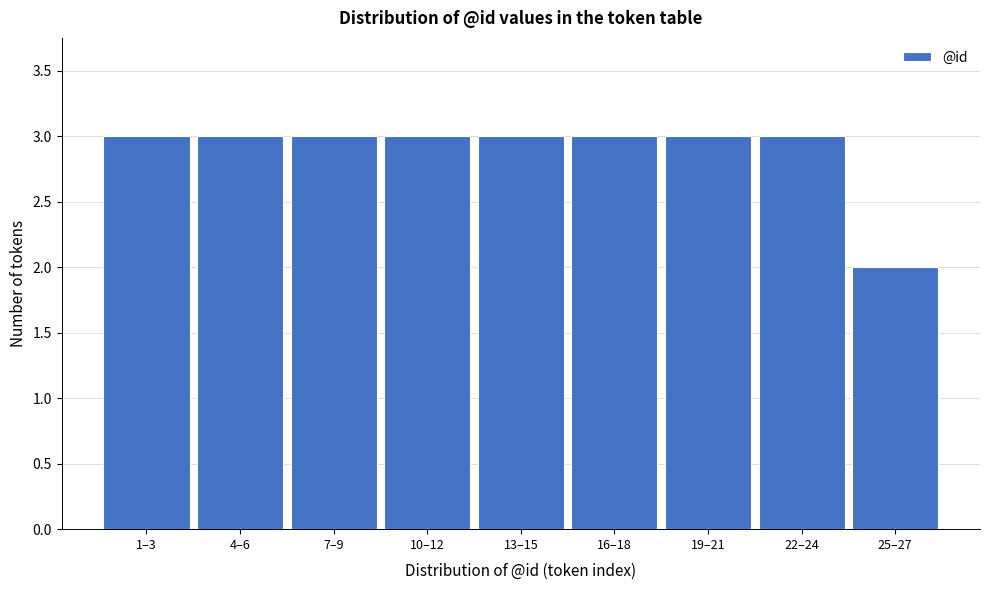

Reading left to right, list all the values displayed in this chart.

3	3	3	3	3	3	3	3	2